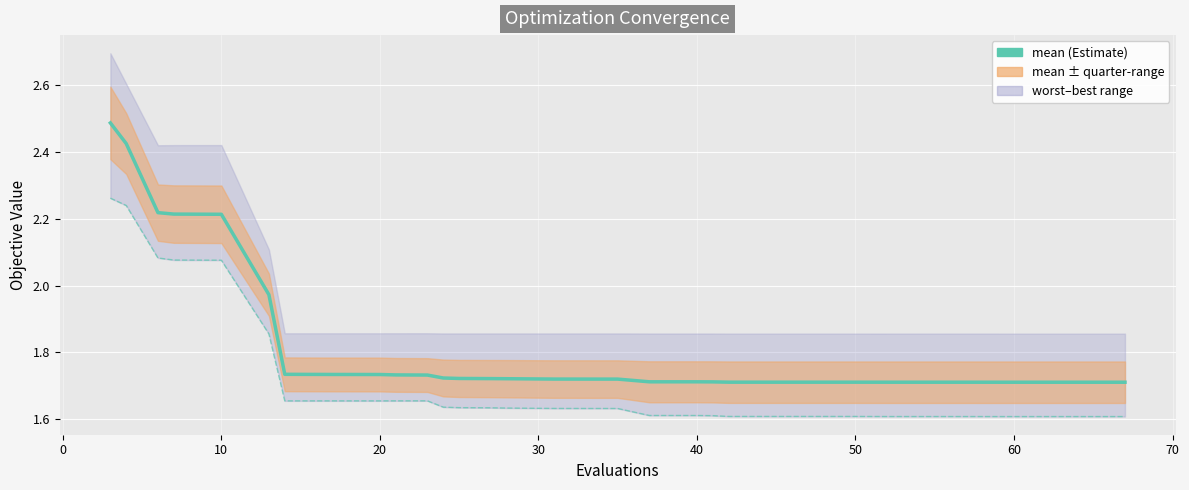

True or false: mean and best intersect in this chart.

False